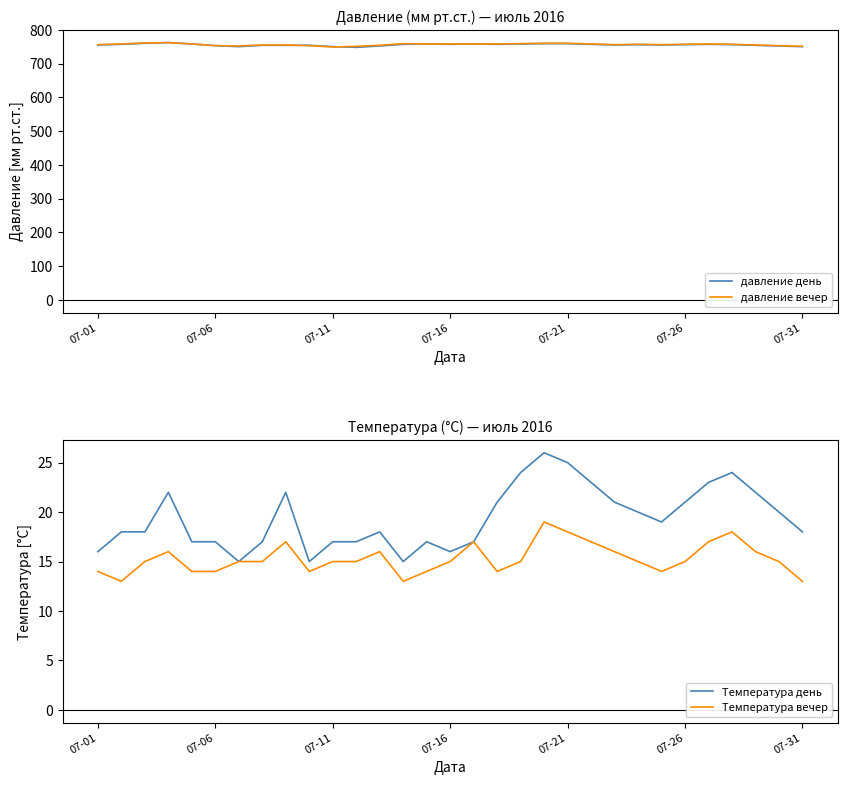

Where do давление вечер and давление день first cross each other?

8 and 9